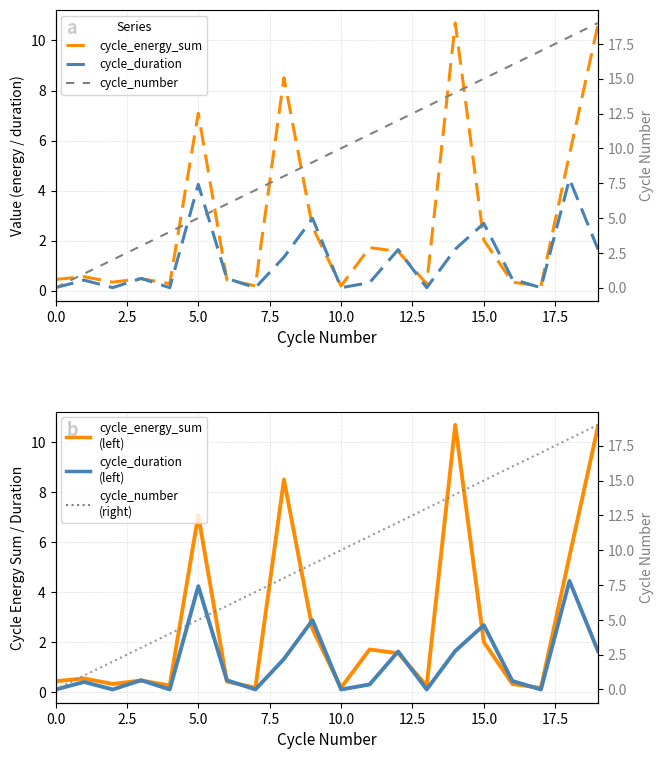

At which category is the sum across all series the highest?

19